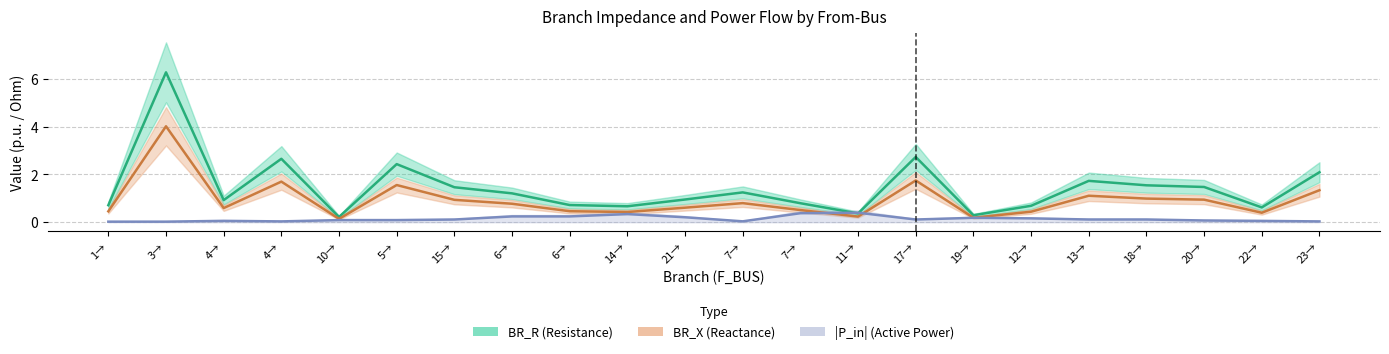

Between 6→ and 10→, which is larger?

6→